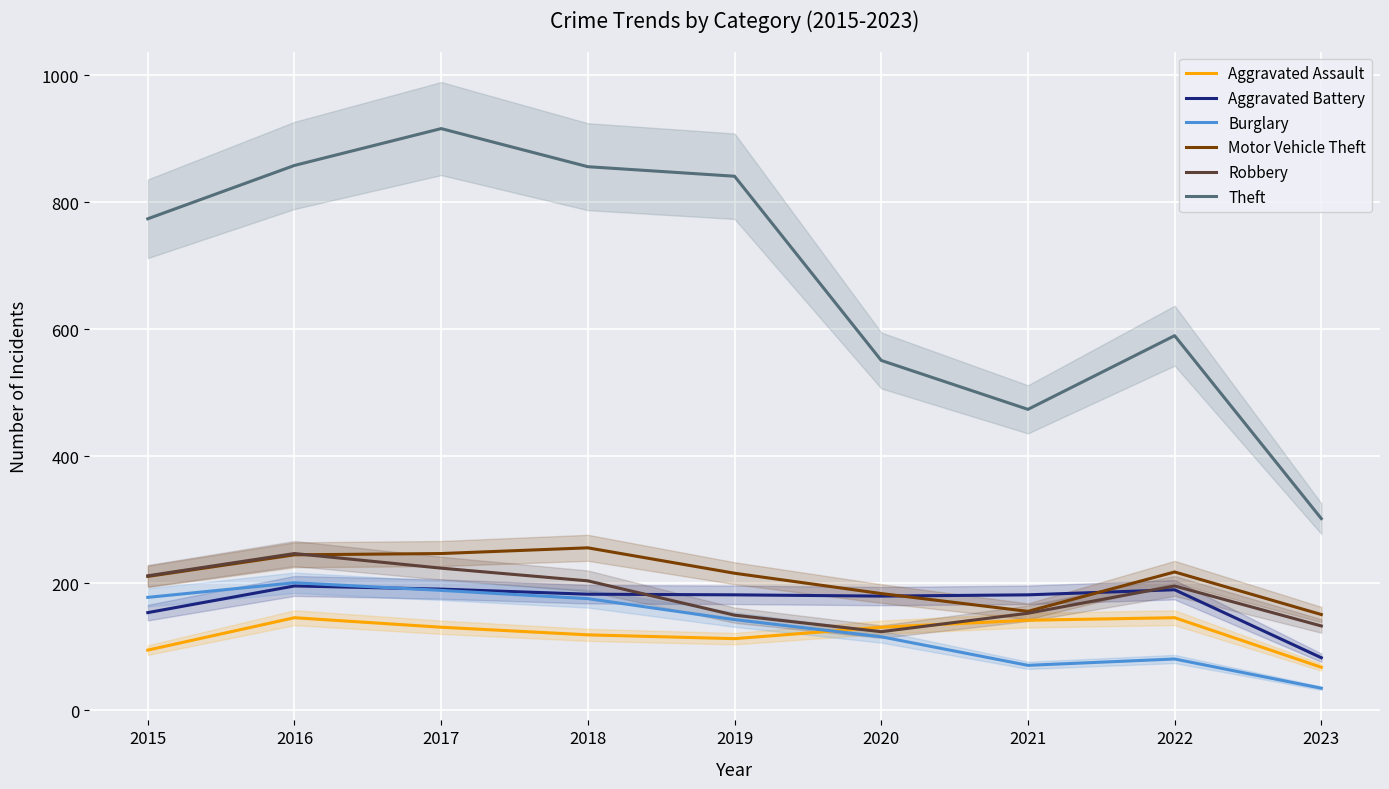

What value does the Motor Vehicle Theft series have at 2015?

211